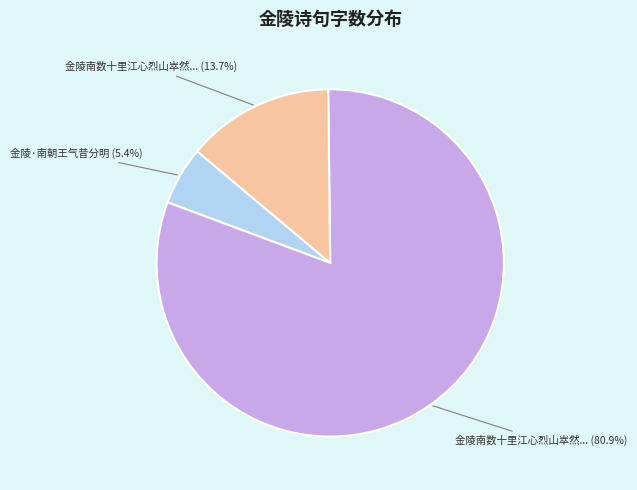

How many segments does this pie chart have?

3